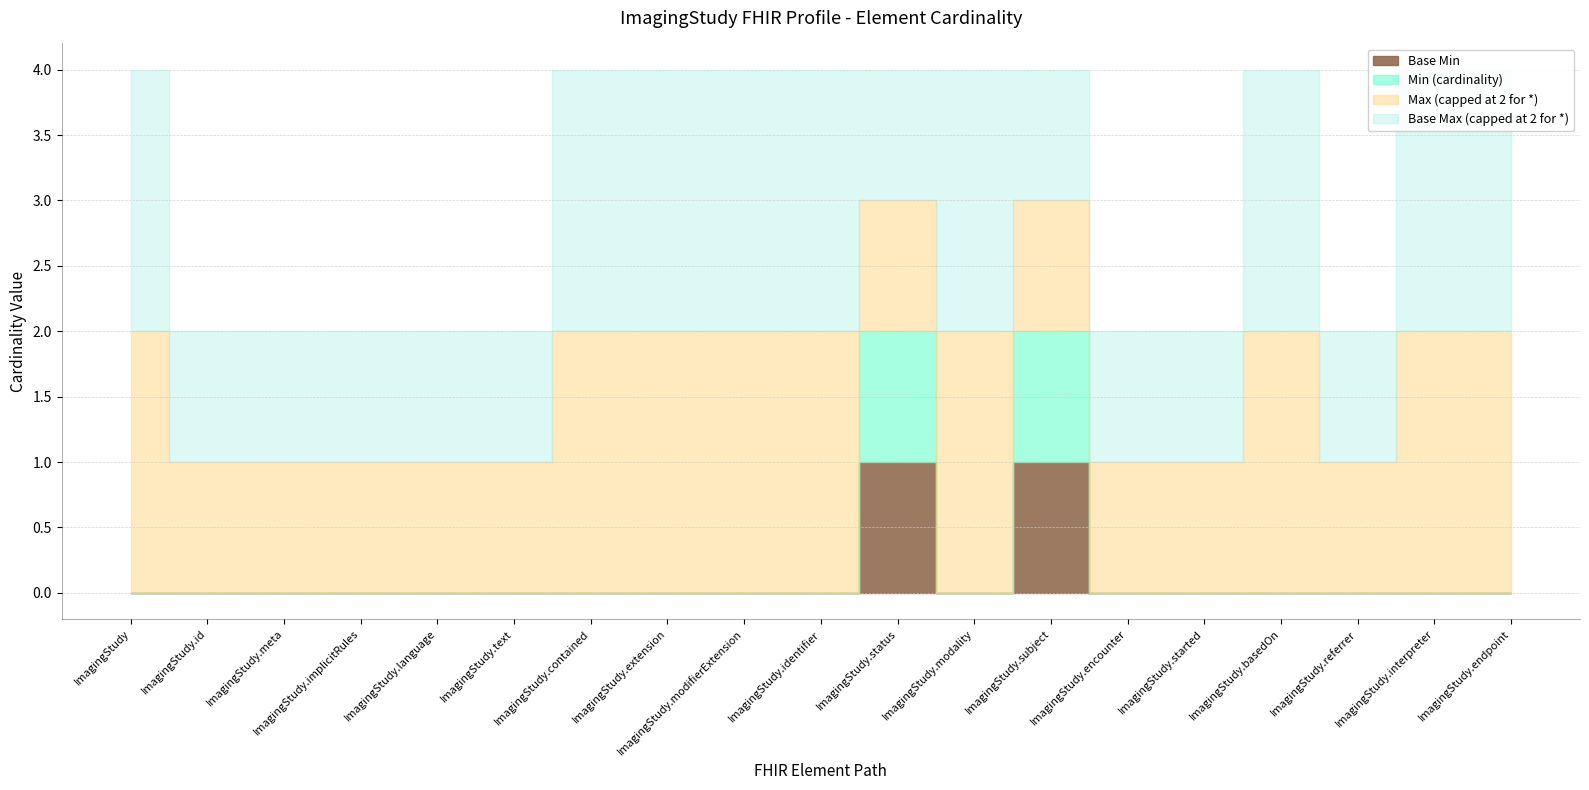

At which category does Base Min reach its first local peak?

ImagingStudy.status